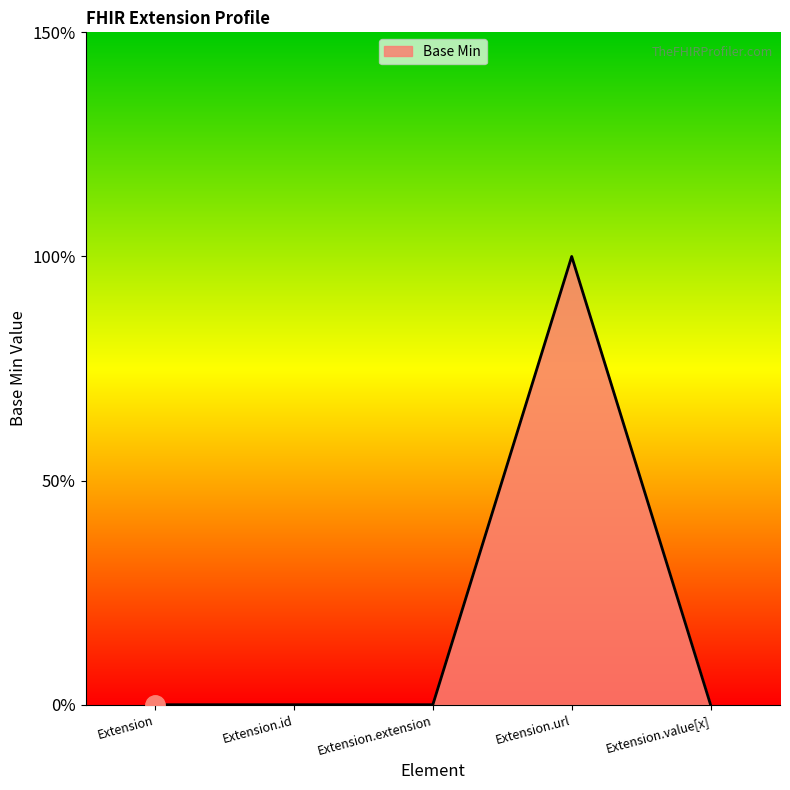

Is this an area chart (filled region under the line)?

Yes